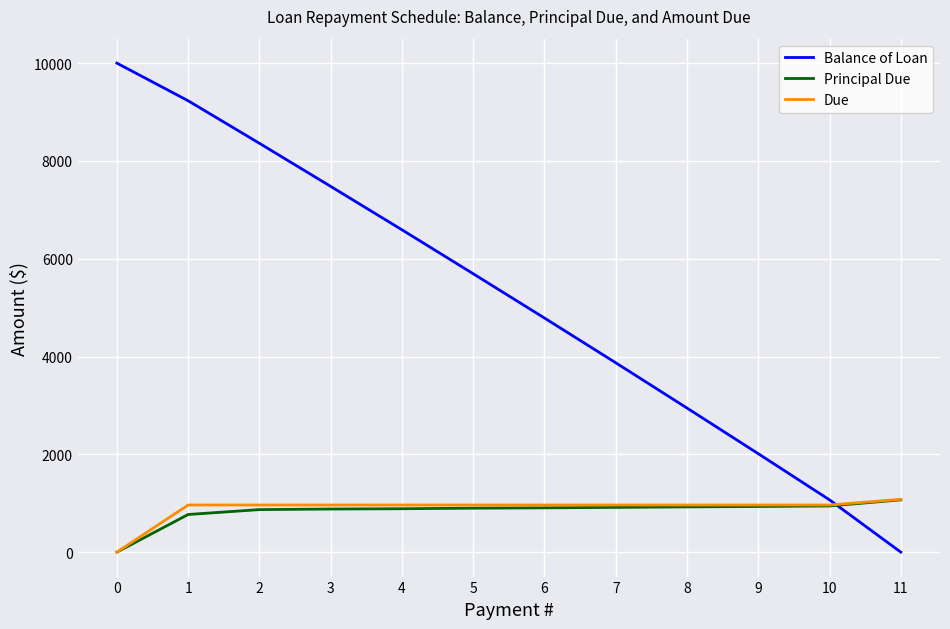

Which series has the widest spread of values?

Balance of Loan